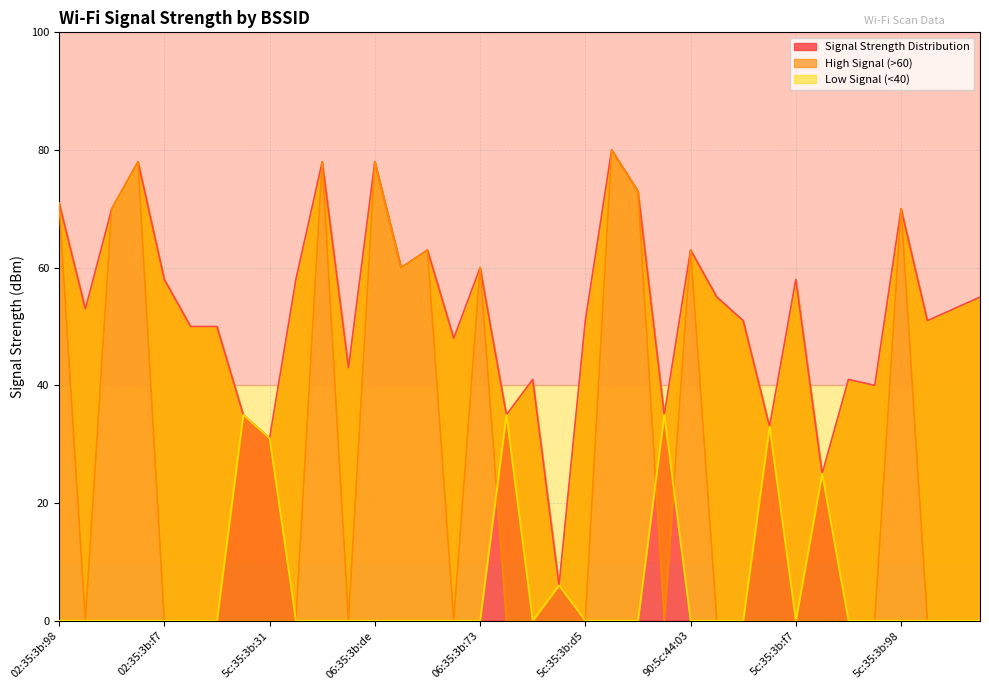

Reading right to left, list all the values displayed in this chart.

Signal Strength Distribution: dc:53:7c:bc=55	20:0c:c8:47=53	5c:35:3b:92=51	5c:35:3b:98=70	d0:ae:ec:4a=40	02:37:b7:64=41	32:91:8f:a2=25	5c:35:3b:f7=58	c4:ea:1d:e4=33	30:b5:c2:22=51	dc:53:7c:ed=55	90:5c:44:03=63	c8:0e:14:cb=35	c8:3a:35:38=73	5c:35:3b:de=80	5c:35:3b:d5=51	06:35:3b:f7=6	92:5c:34:1e=41	92:5c:34:21=35	06:35:3b:73=60	06:53:7c:18=48	06:35:3b:98=63	92:5c:34:03=60	06:35:3b:de=78	06:35:3b:67=43	06:53:7c:9e=78	90:4d:4a:cc=58	5c:35:3b:31=31	dc:53:7c:e2=35	02:53:7c:18=50	02:35:3b:92=50	02:35:3b:f7=58	02:35:3b:de=78	02:53:7c:9e=70	02:35:3b:73=53	02:35:3b:98=71
High Signal (>60): dc:53:7c:bc=0	20:0c:c8:47=0	5c:35:3b:92=0	5c:35:3b:98=70	d0:ae:ec:4a=0	02:37:b7:64=0	32:91:8f:a2=0	5c:35:3b:f7=0	c4:ea:1d:e4=0	30:b5:c2:22=0	dc:53:7c:ed=0	90:5c:44:03=63	c8:0e:14:cb=0	c8:3a:35:38=73	5c:35:3b:de=80	5c:35:3b:d5=0	06:35:3b:f7=0	92:5c:34:1e=0	92:5c:34:21=0	06:35:3b:73=60	06:53:7c:18=0	06:35:3b:98=63	92:5c:34:03=60	06:35:3b:de=78	06:35:3b:67=0	06:53:7c:9e=78	90:4d:4a:cc=0	5c:35:3b:31=0	dc:53:7c:e2=0	02:53:7c:18=0	02:35:3b:92=0	02:35:3b:f7=0	02:35:3b:de=78	02:53:7c:9e=70	02:35:3b:73=0	02:35:3b:98=71
Low Signal (<40): dc:53:7c:bc=0	20:0c:c8:47=0	5c:35:3b:92=0	5c:35:3b:98=0	d0:ae:ec:4a=0	02:37:b7:64=0	32:91:8f:a2=25	5c:35:3b:f7=0	c4:ea:1d:e4=33	30:b5:c2:22=0	dc:53:7c:ed=0	90:5c:44:03=0	c8:0e:14:cb=35	c8:3a:35:38=0	5c:35:3b:de=0	5c:35:3b:d5=0	06:35:3b:f7=6	92:5c:34:1e=0	92:5c:34:21=35	06:35:3b:73=0	06:53:7c:18=0	06:35:3b:98=0	92:5c:34:03=0	06:35:3b:de=0	06:35:3b:67=0	06:53:7c:9e=0	90:4d:4a:cc=0	5c:35:3b:31=31	dc:53:7c:e2=35	02:53:7c:18=0	02:35:3b:92=0	02:35:3b:f7=0	02:35:3b:de=0	02:53:7c:9e=0	02:35:3b:73=0	02:35:3b:98=0